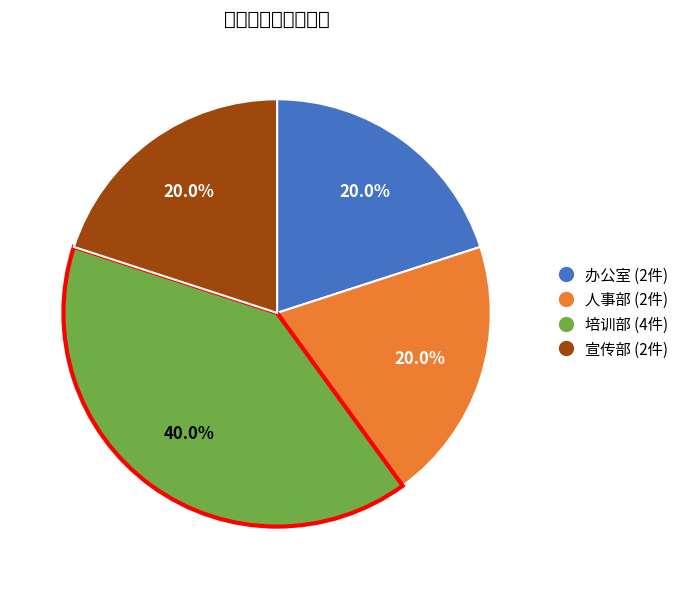

What is the largest slice in the pie chart?

培训部